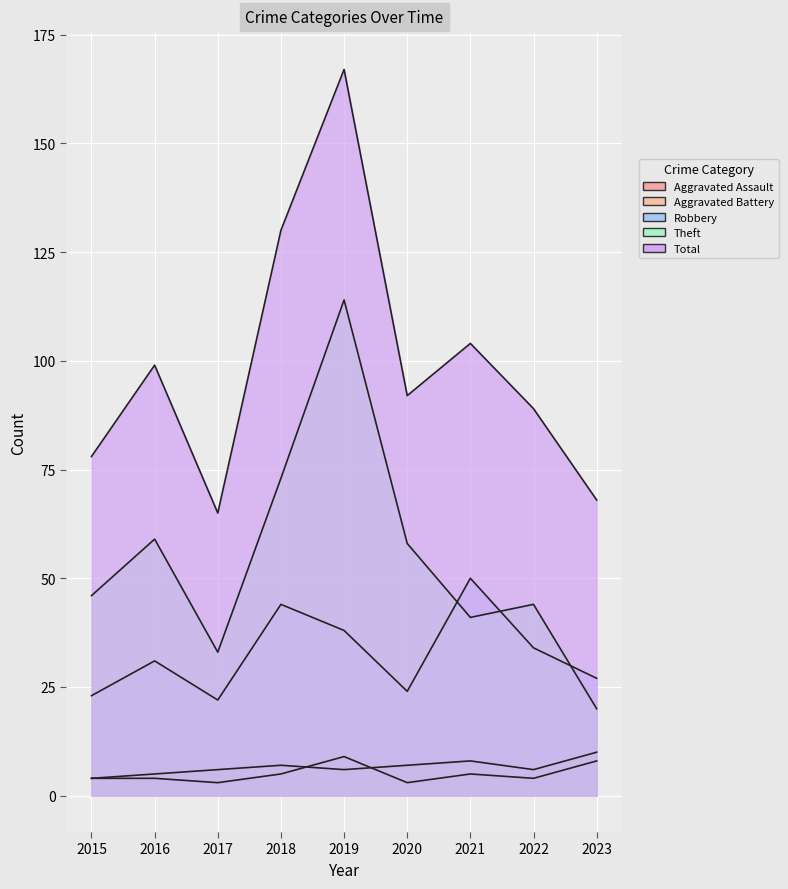

True or false: Robbery has more than 2 interior local peaks.

True